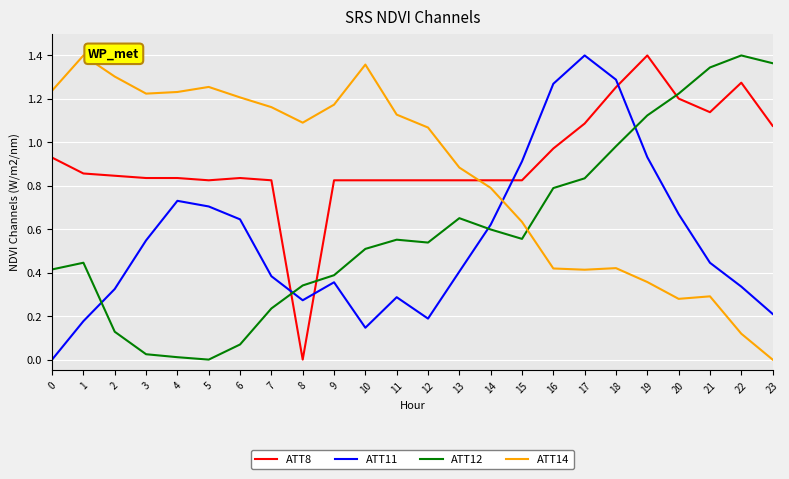

At how many categories does at least one series exceed 1?

21